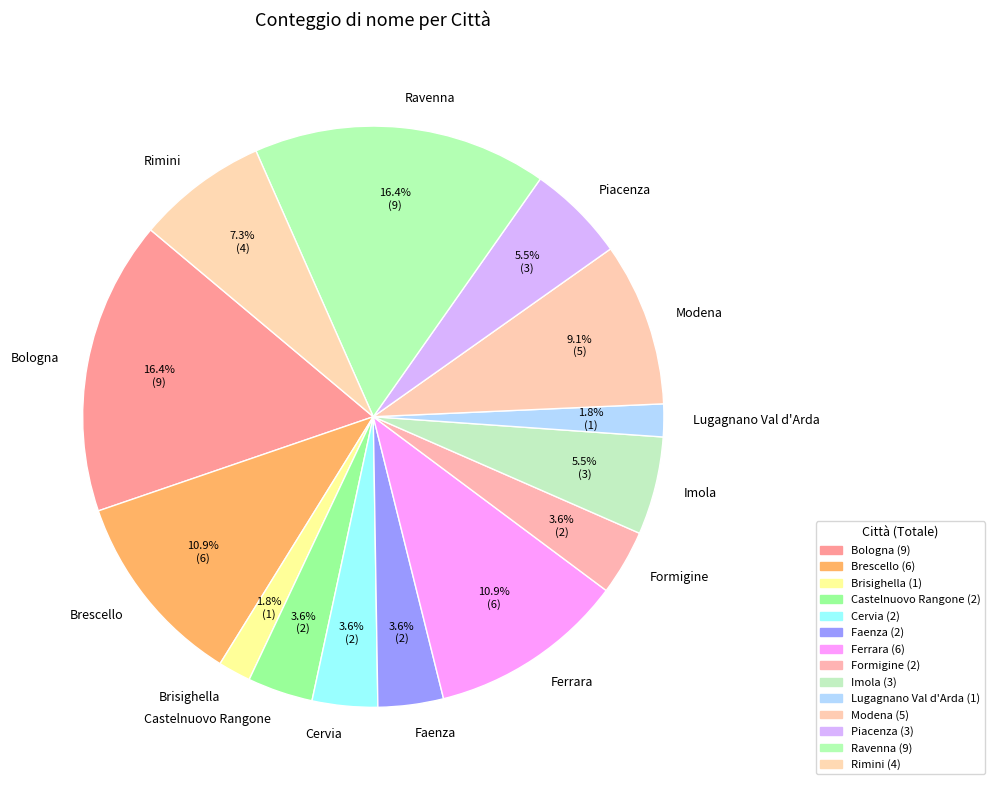

True or false: Faenza accounts for 14% of the total.

False